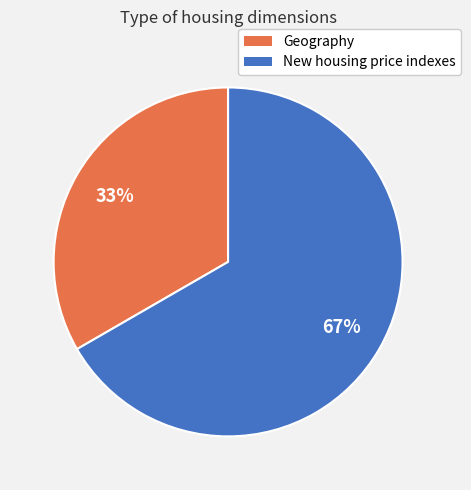

What is the majority slice?

New housing price indexes